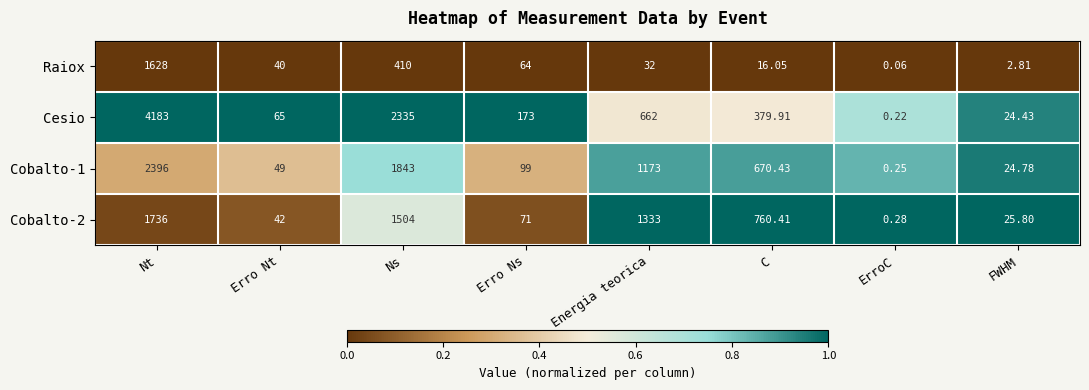

At how many categories does at least one series exceed 0?

8